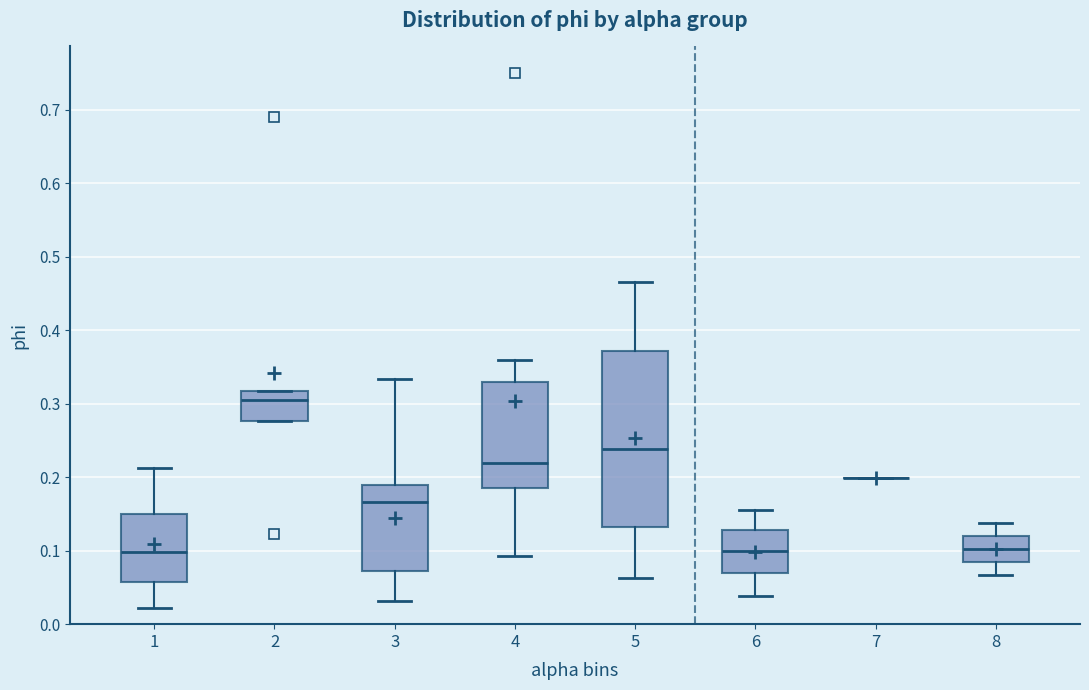

Reading left to right, transcribe this box plot: for each box, give where its median line is, the range the box spans, and where its two whiskers end, as read against the y-axis. The values are not printed on the chart, so give them approximately, as read against the axis.

1: median 0.10, box 0.06 to 0.15, whiskers 0.02 to 0.21
2: median 0.31, box 0.28 to 0.32, whiskers 0.28 to 0.32
3: median 0.17, box 0.07 to 0.19, whiskers 0.03 to 0.33
4: median 0.22, box 0.19 to 0.33, whiskers 0.09 to 0.36
5: median 0.24, box 0.13 to 0.37, whiskers 0.06 to 0.47
6: median 0.10, box 0.07 to 0.13, whiskers 0.04 to 0.16
7: box collapsed to a line at 0.20, whiskers 0.20 to 0.20
8: median 0.10, box 0.08 to 0.12, whiskers 0.07 to 0.14